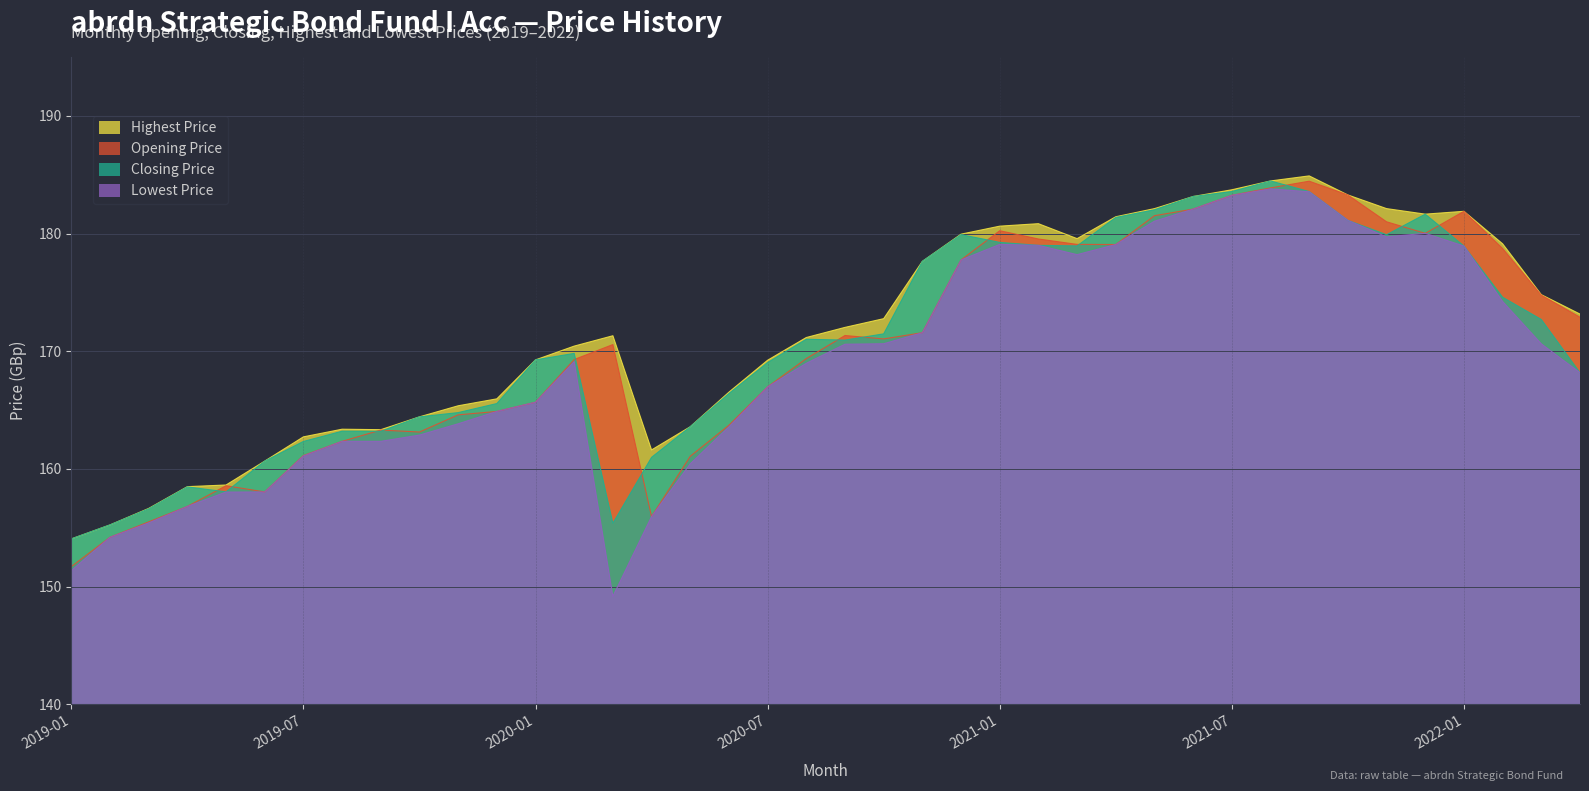

Is it true that Lowest Price equals 277.6 at 2020-01?

False